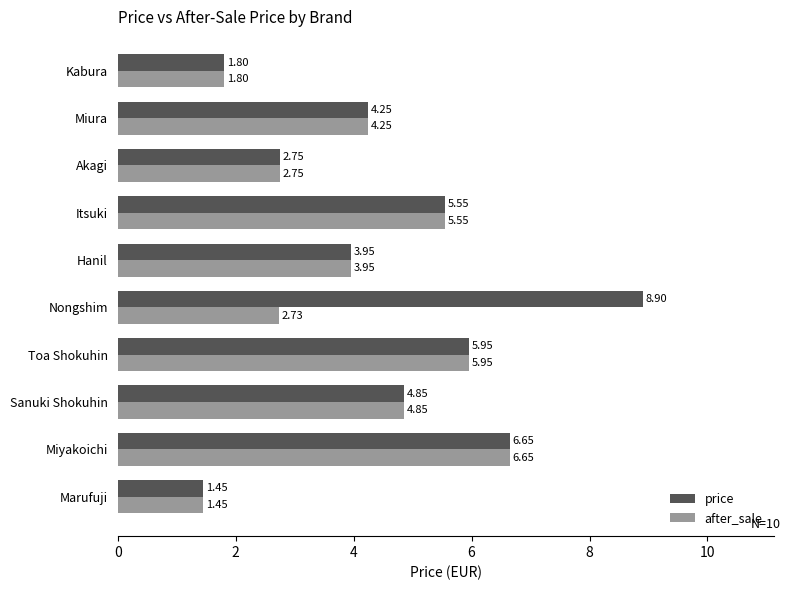

Which label corresponds to the smallest value in the chart?

Marufuji